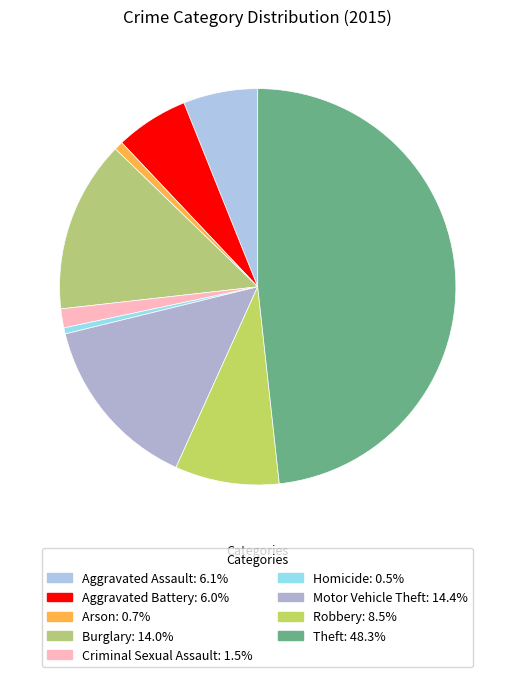

How many segments does this pie chart have?

9